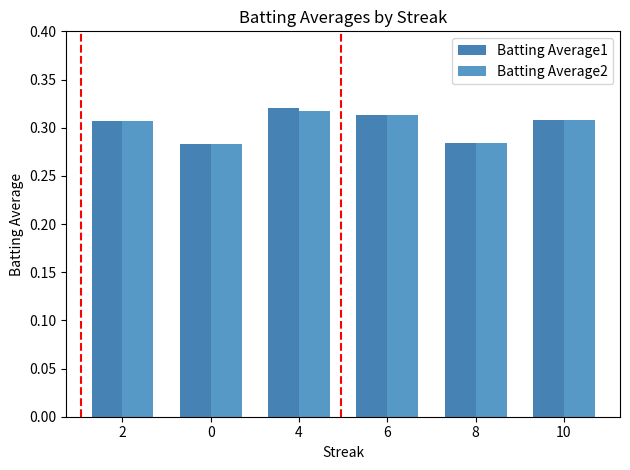

Is it true that Batting Average2 equals 0.1 at 6?

False